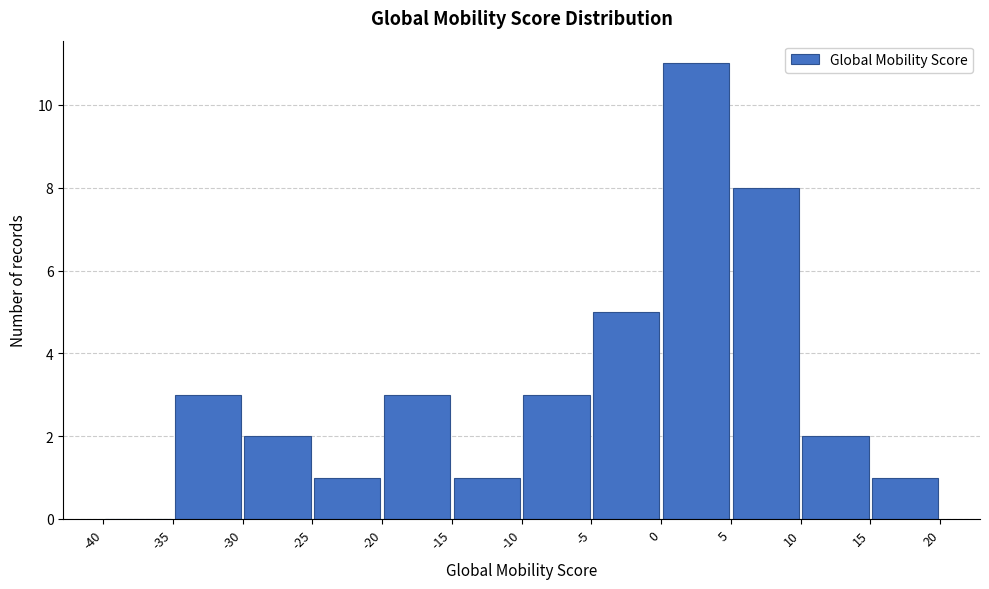

How tall is the bar that spans -5 to 0 on the x-axis? The values are not printed on the chart, so give them approximately, as read against the axis.

5